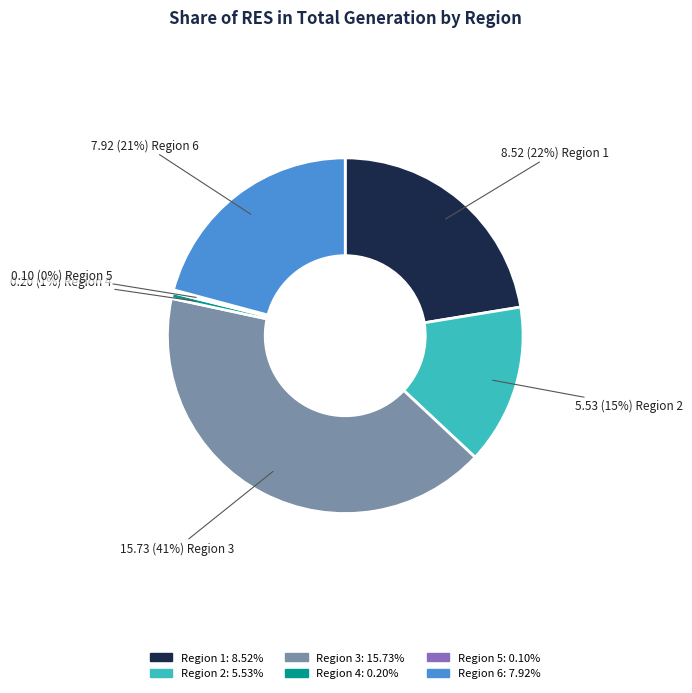

To the nearest percent, what is the average slice percentage?

17%